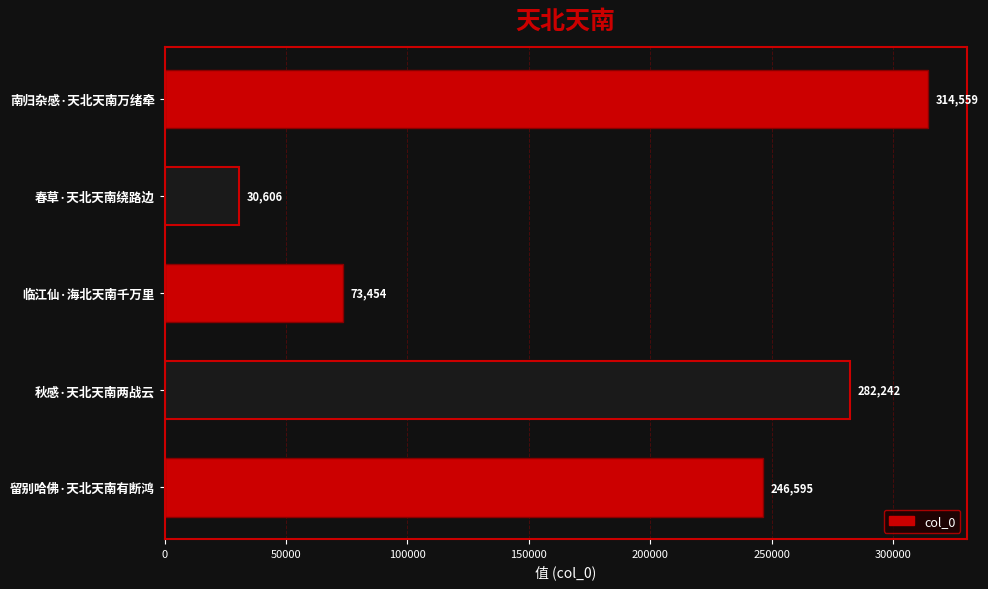

How many data points does each series have?

5